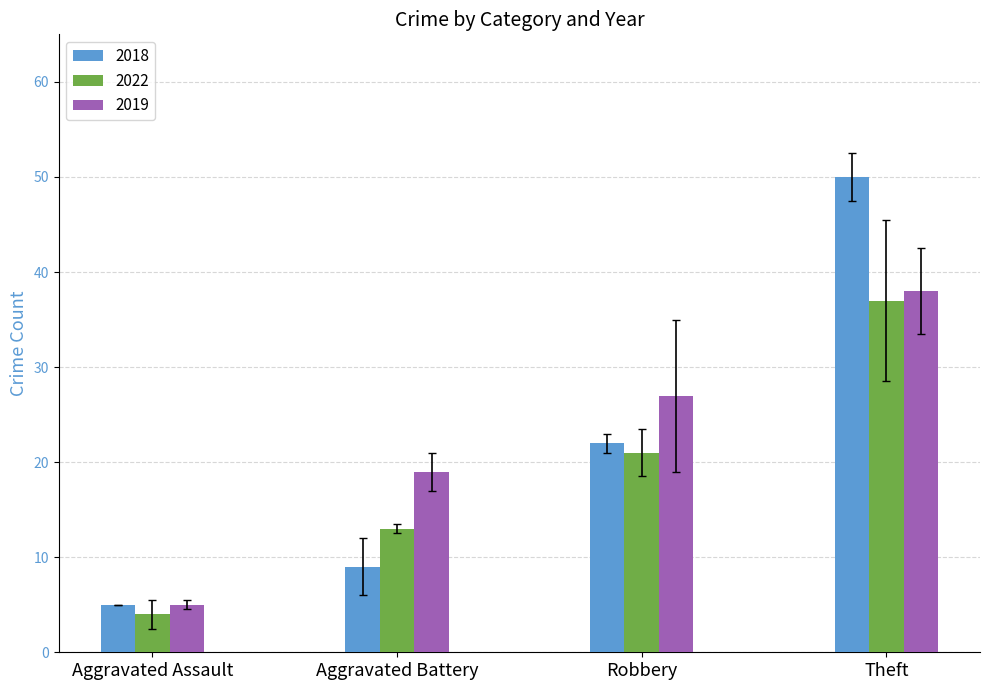

What is the difference between the maximum and minimum values in the 2022 series?

33